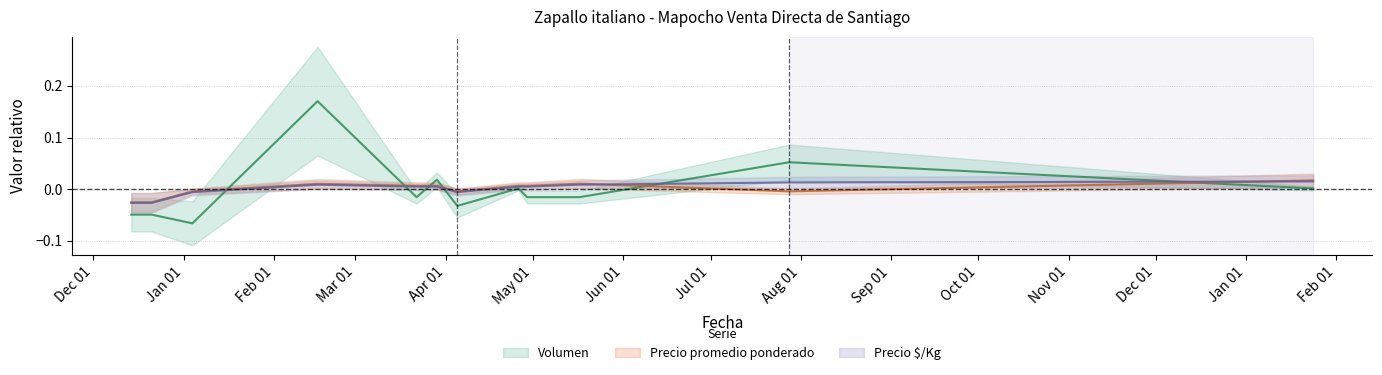

How many lines are shown in the chart?

3